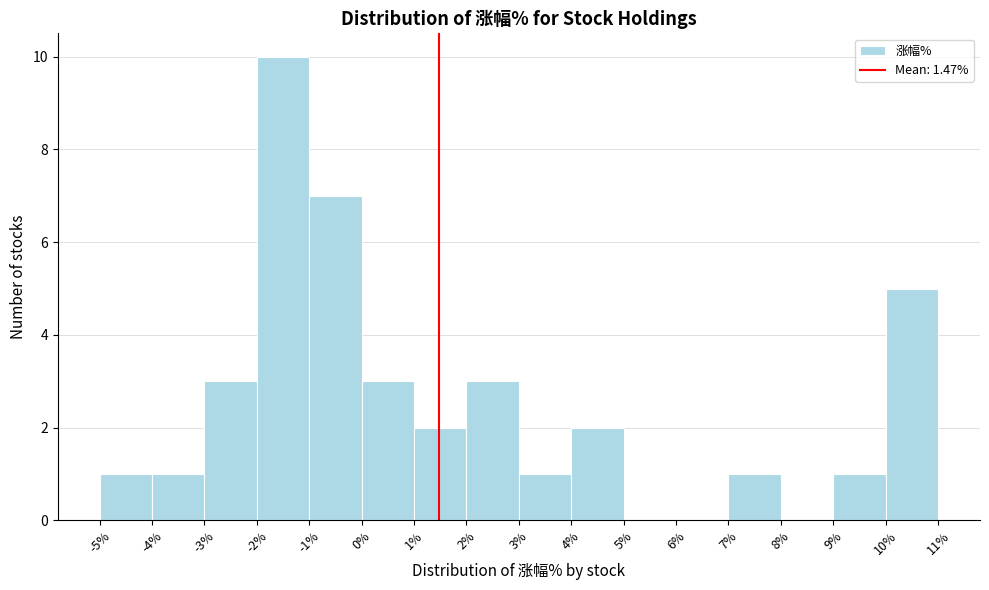

Reading left to right, list every bar in this chart as the range it spans on the x-axis followed by its height. The values are not printed on the chart, so give them approximately, as read against the axis.

-5% to -4%: 1
-4% to -3%: 1
-3% to -2%: 3
-2% to -1%: 10
-1% to 0%: 7
0% to 1%: 3
1% to 2%: 2
2% to 3%: 3
3% to 4%: 1
4% to 5%: 2
5% to 6%: 0
6% to 7%: 0
7% to 8%: 1
8% to 9%: 0
9% to 10%: 1
10% to 11%: 5